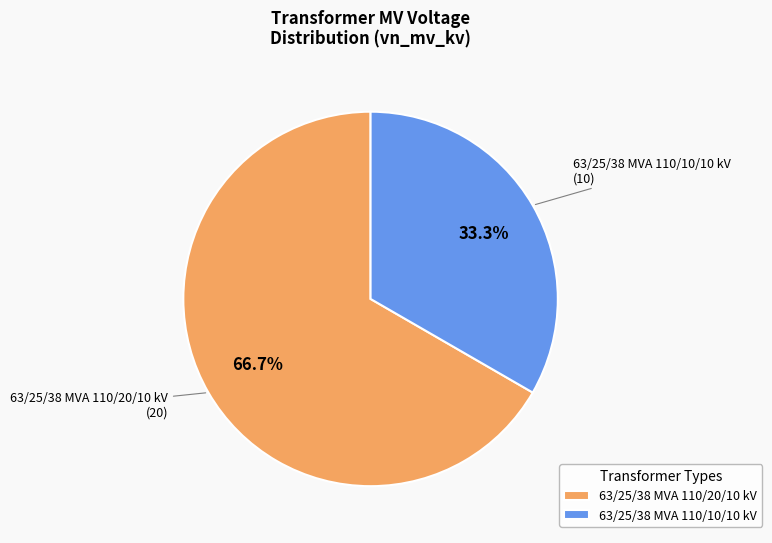

True or false: 63/25/38 MVA 110/10/10 kV accounts for 33% of the total.

True